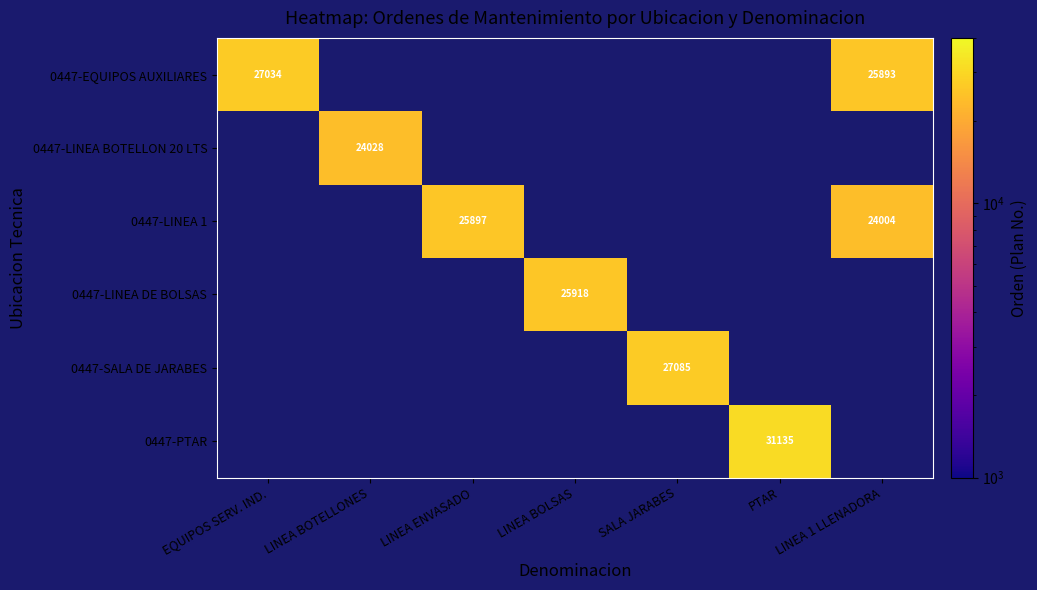

True or false: 0447-PTAR has a value of 31135 at PTAR.

True